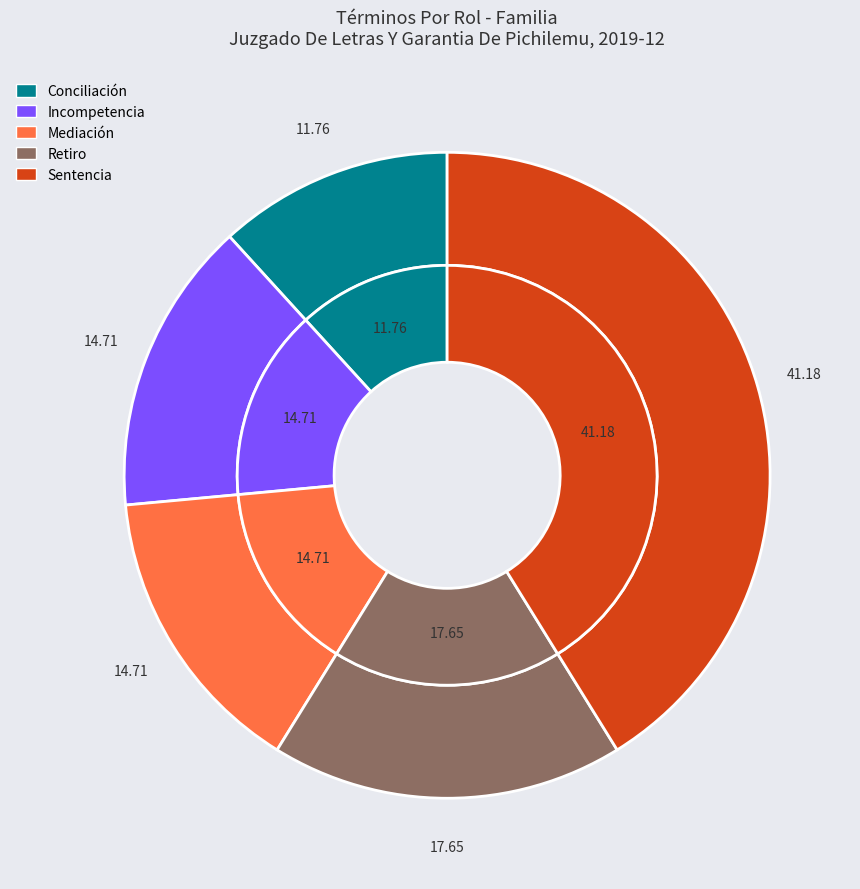

To the nearest percent, what is the difference between the largest and smallest slice percentages?

29%